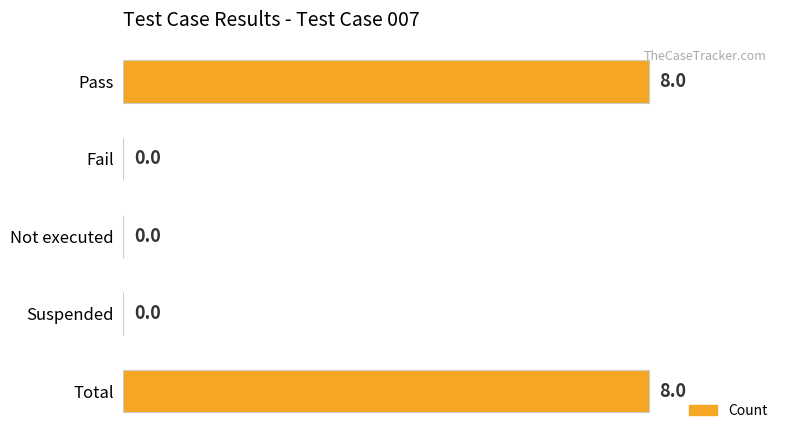

Are the bars horizontal?

Yes